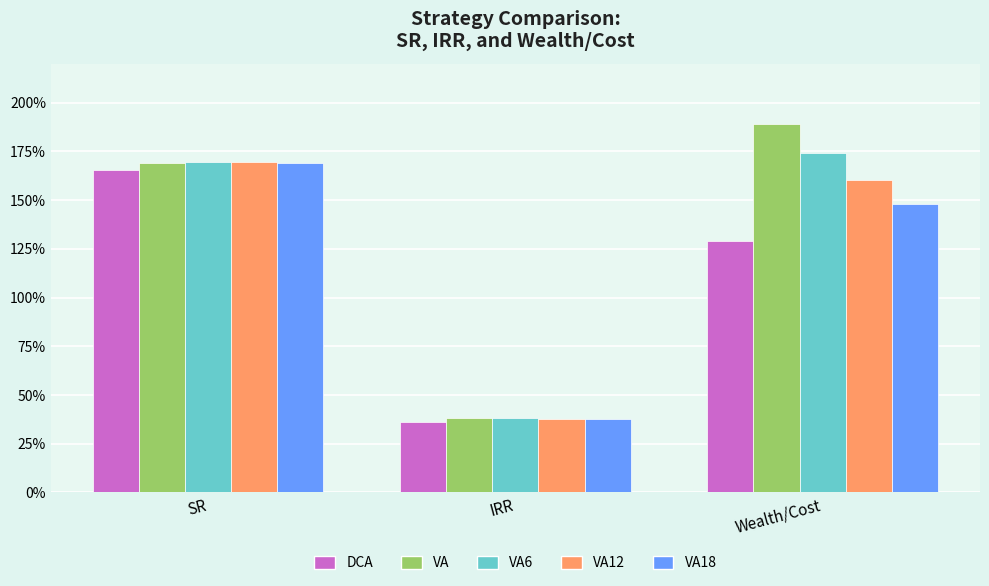

Reading left to right, list all the values displayed in this chart.

DCA: 1.7	0.4	1.3
VA: 1.7	0.4	1.9
VA6: 1.7	0.4	1.7
VA12: 1.7	0.4	1.6
VA18: 1.7	0.4	1.5